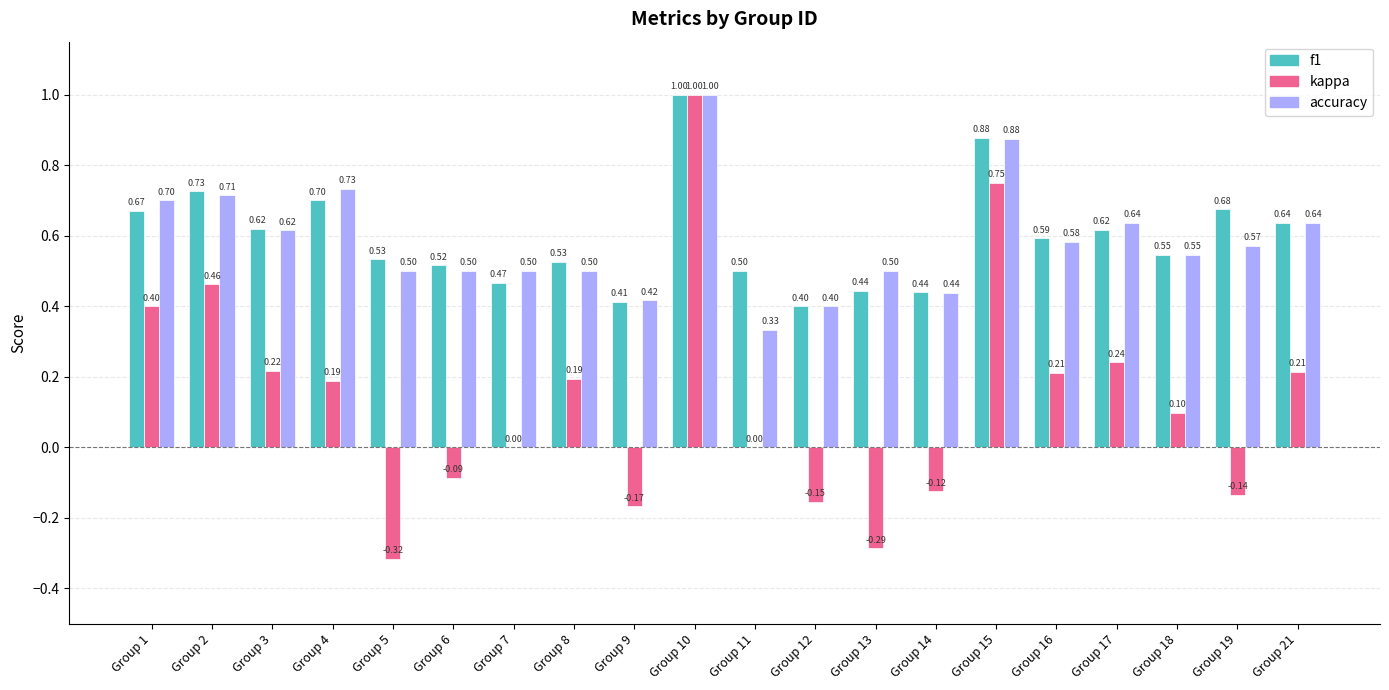

What is the sum of the accuracy values at Group 1 and Group 13?

1.2